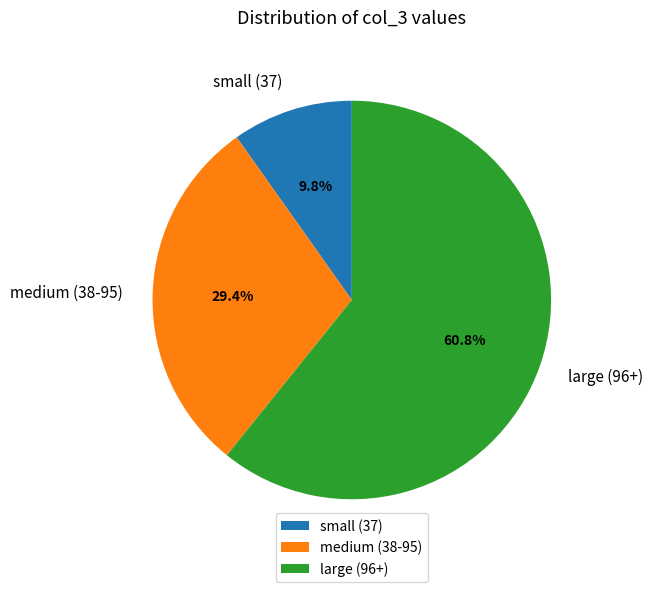

Does any single category account for the majority?

Yes